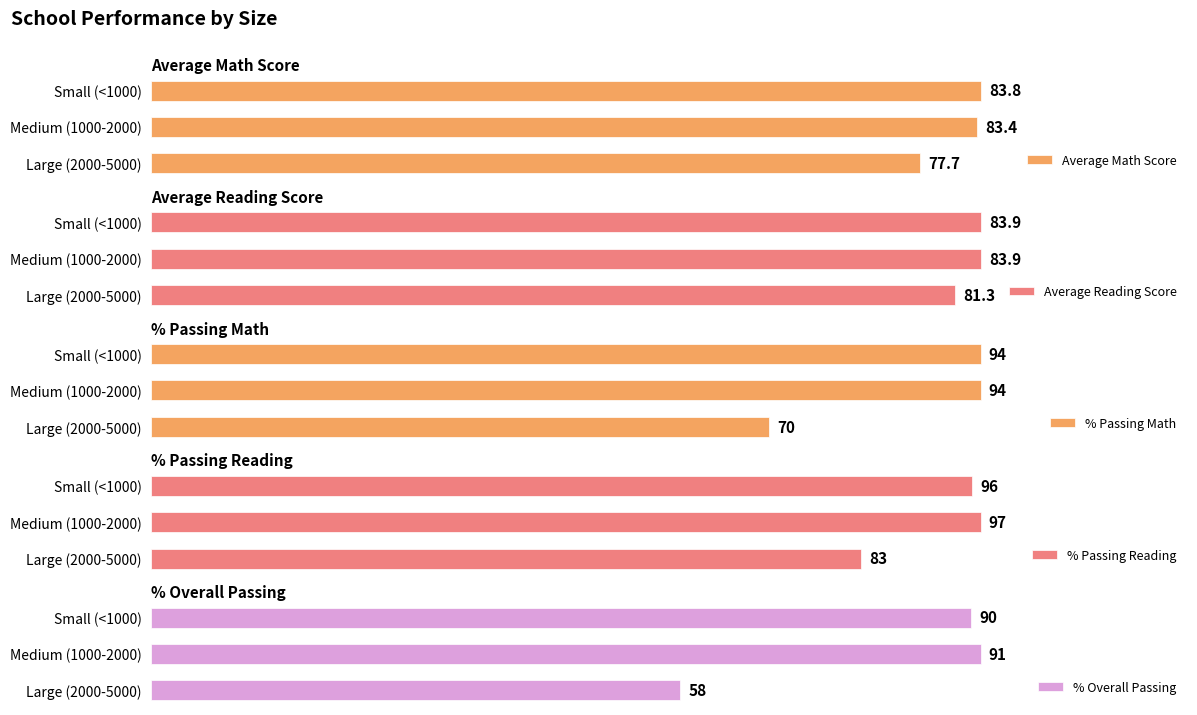

Count the number of data series in this chart.

5